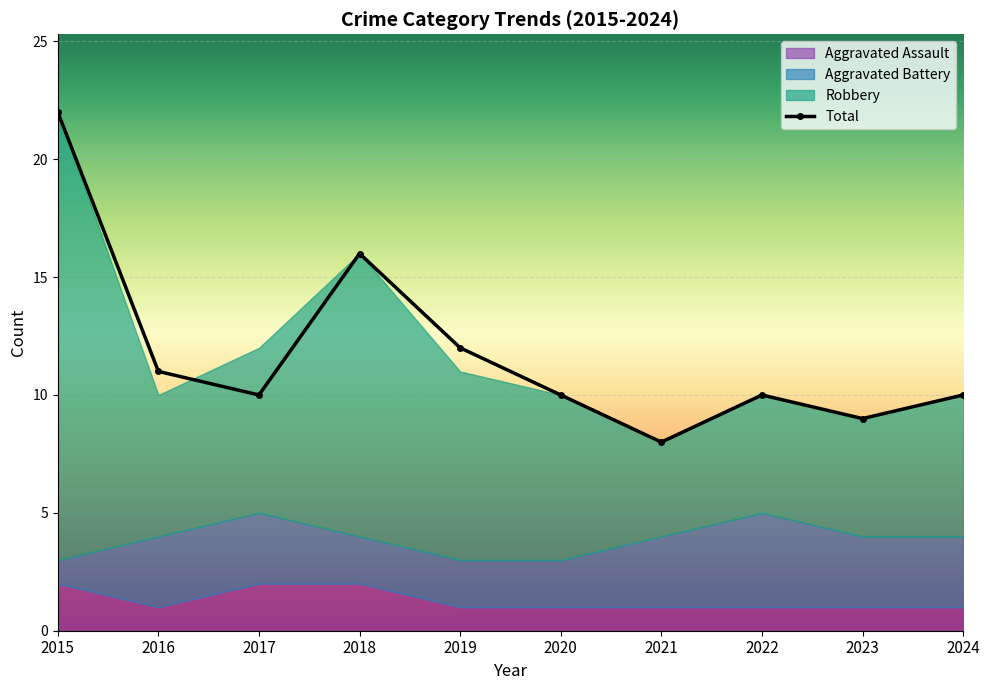

True or false: Robbery and Aggravated Assault intersect in this chart.

False